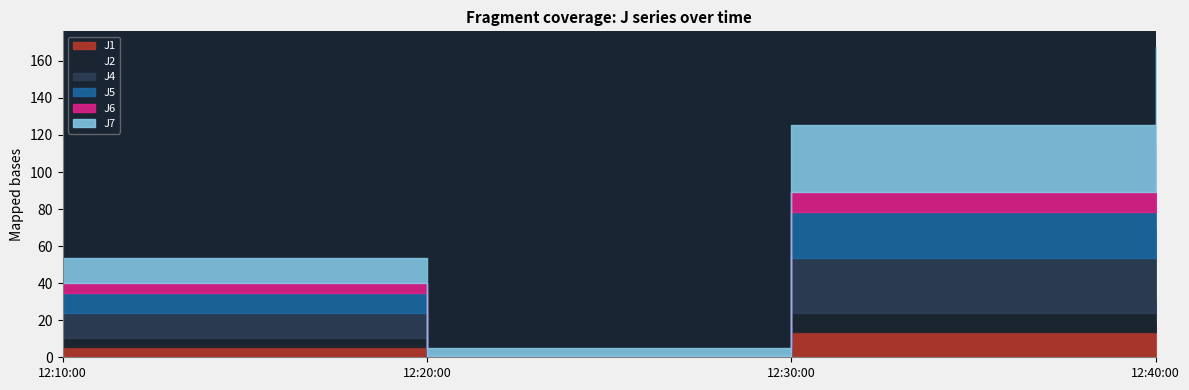

True or false: J4 and J2 cross at least once.

False